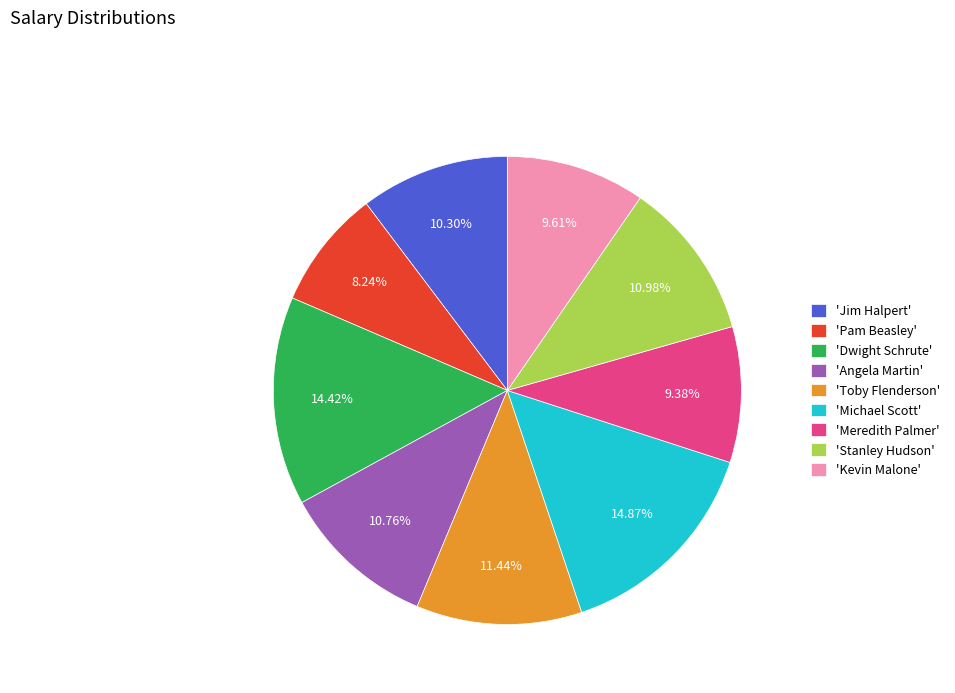

Is there any slice that represents more than half of the pie?

No